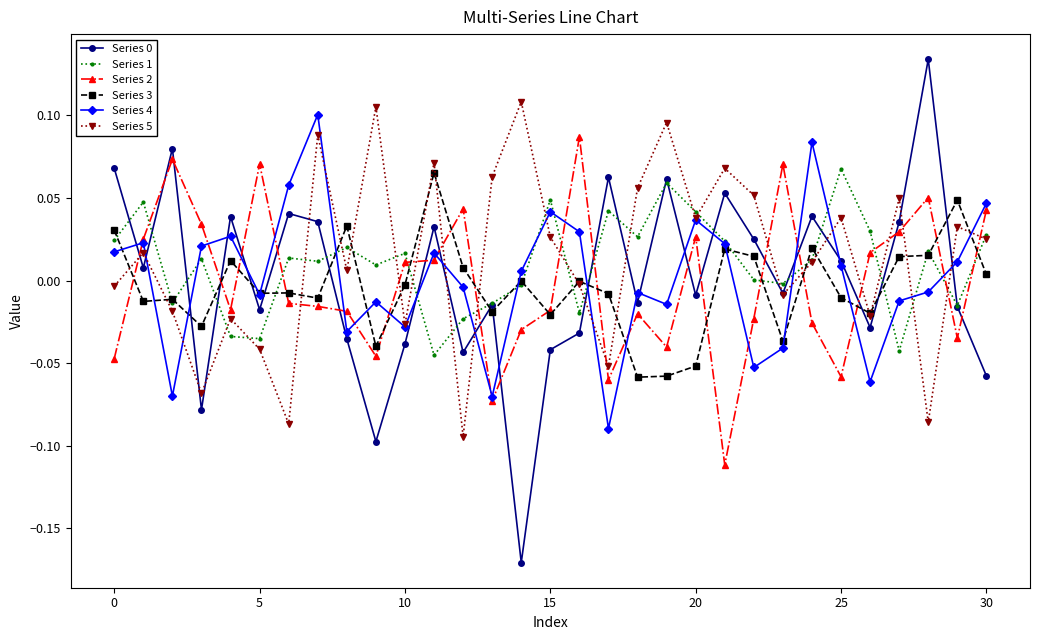

True or false: Series 2 has more than 2 points higher than both neighbors.

True